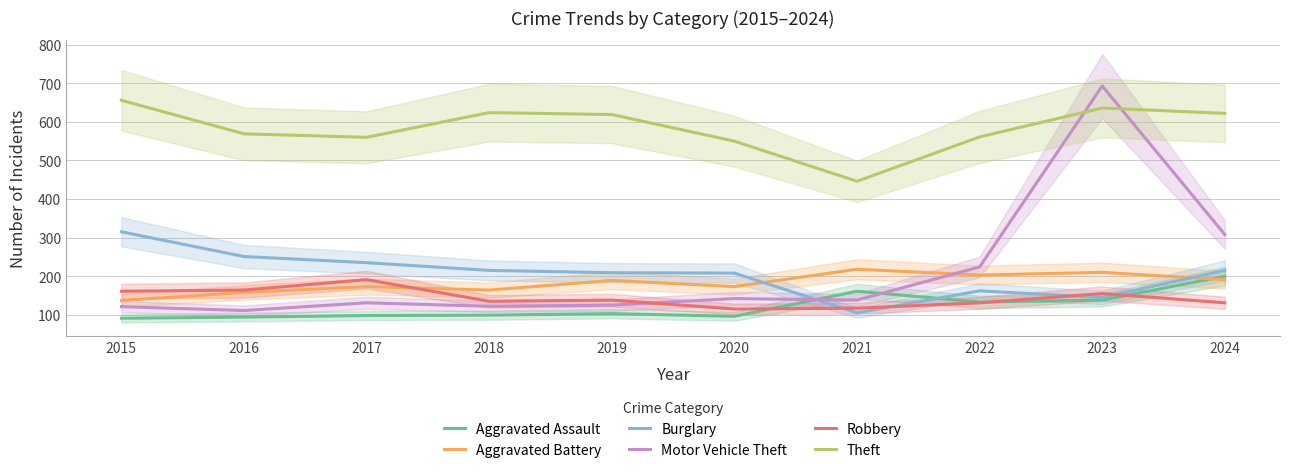

Rank the categories by Aggravated Battery value from highest to lowest.

2021, 2023, 2022, 2024, 2019, 2017, 2020, 2018, 2016, 2015